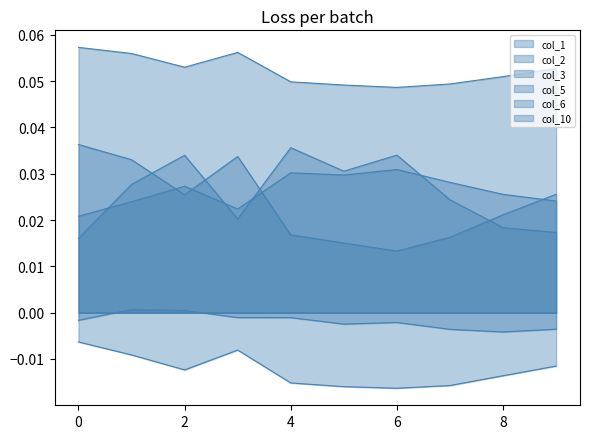

Which has a higher value, 5 or 7?

7